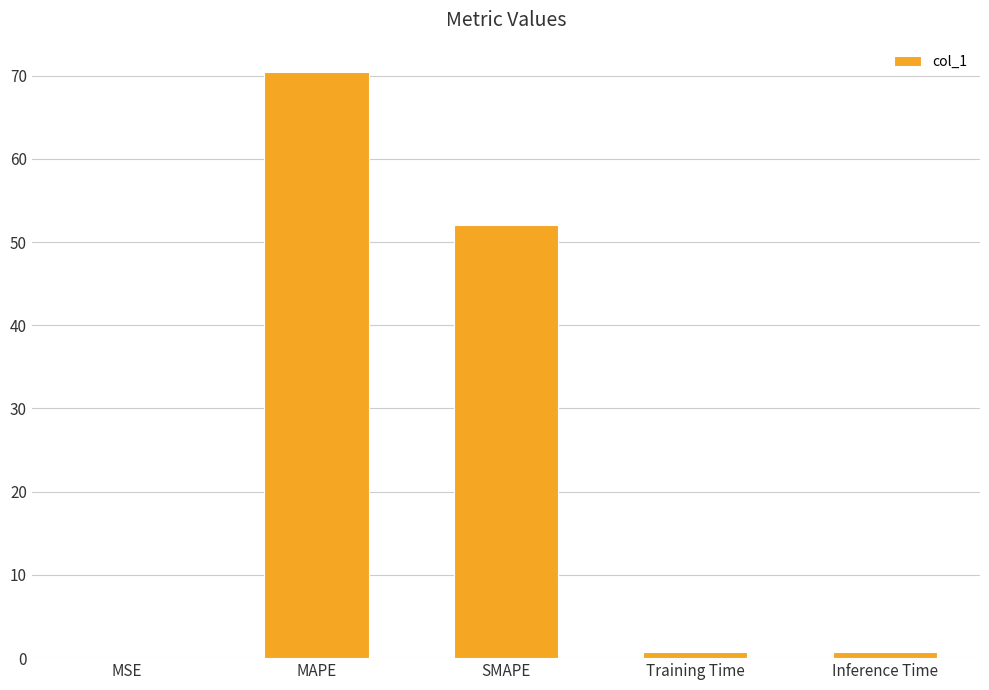

What is the difference between the values at SMAPE and MSE?

52.1